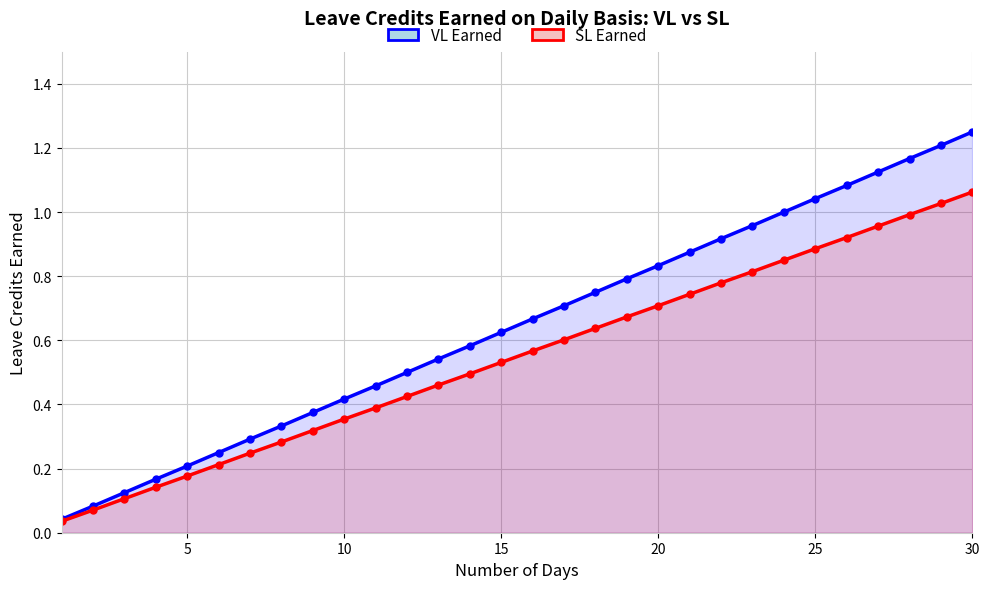

What is the value of the SL Earned point at the 30th from the left?

1.1